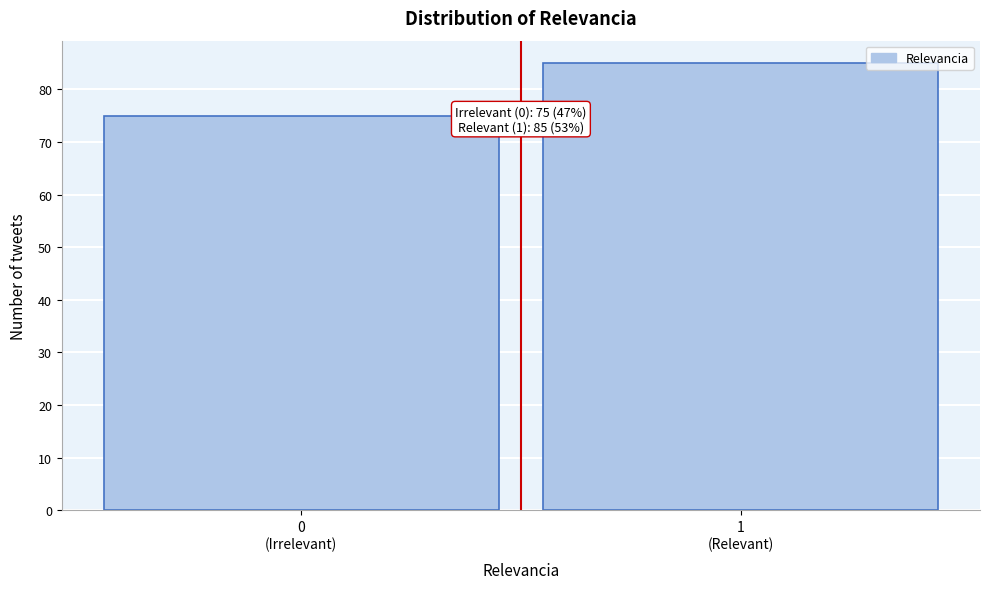

Reading left to right, list all the values displayed in this chart.

75	85